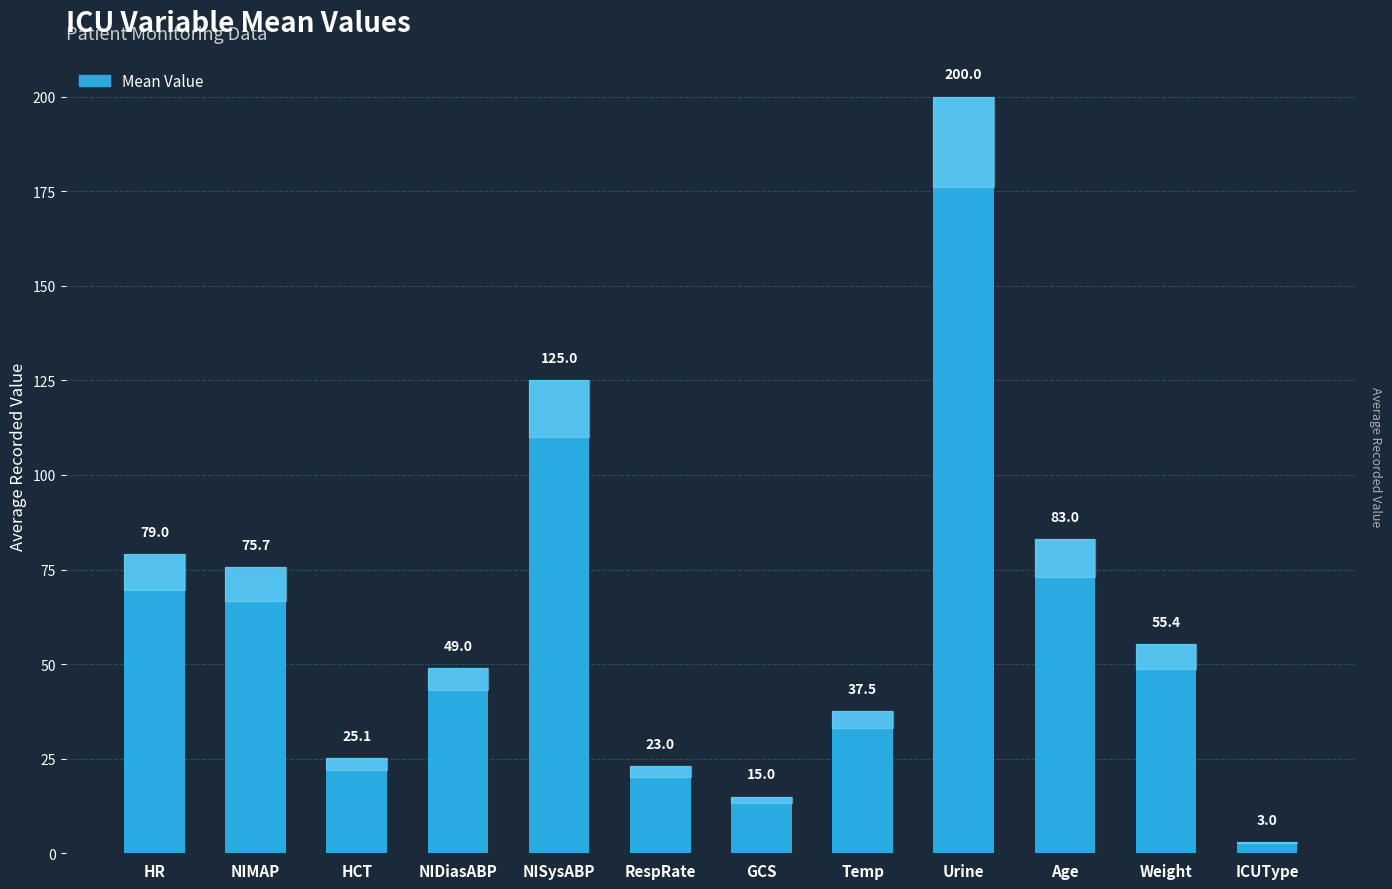

Rank the categories by value from lowest to highest.

ICUType, GCS, RespRate, HCT, Temp, NIDiasABP, Weight, NIMAP, HR, Age, NISysABP, Urine